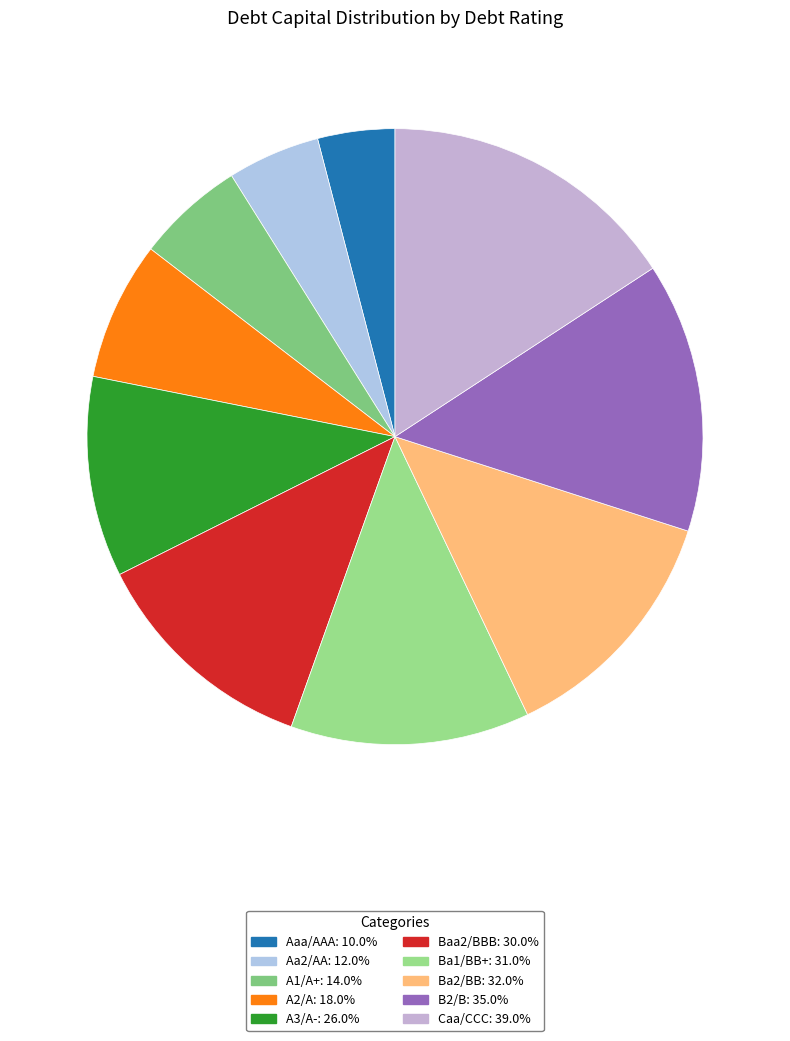

Is there any slice that represents more than half of the pie?

No